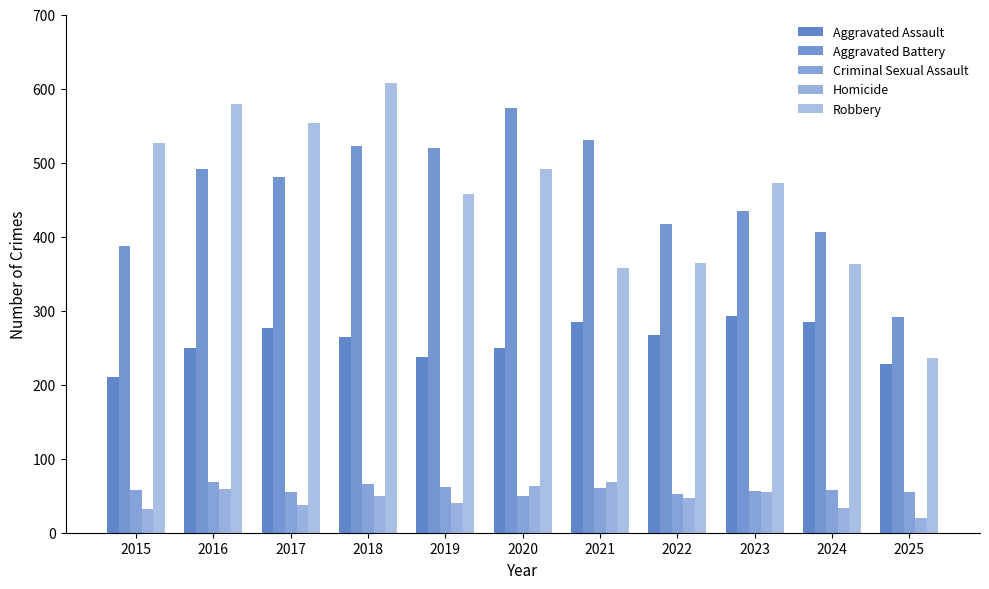

Which label corresponds to the smallest value in the chart?

2025